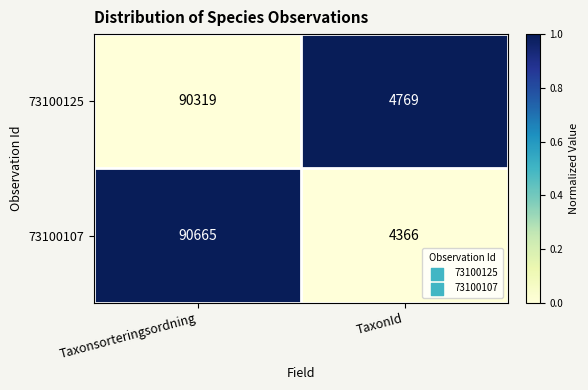

Rank the series at Taxonsorteringsordning from lowest to highest value.

73100125, 73100107